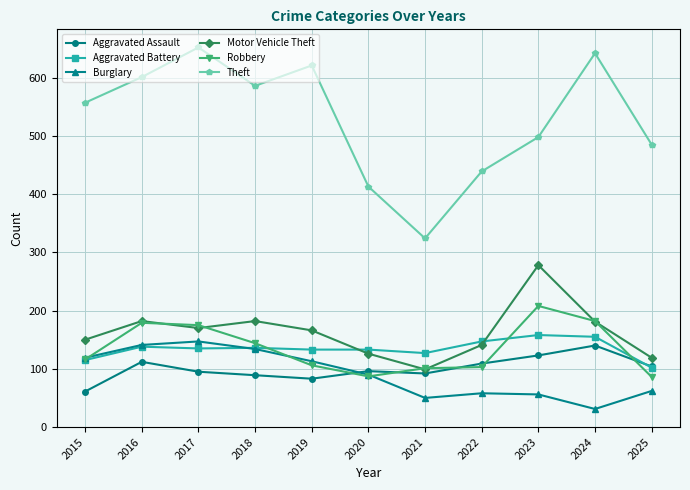

Is the value of Burglary at 2019 greater than the value of Aggravated Battery at 2025?

Yes